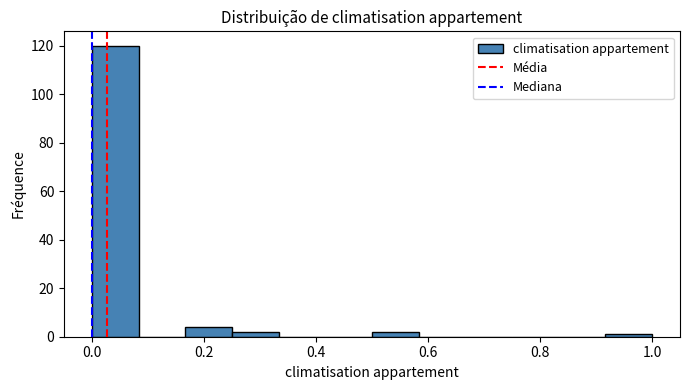

Reading left to right, list every bar in this chart as the range it spans on the x-axis followed by its height. Neither the bar edges nor the heights are printed on the chart, so give them approximately, as read against the axes.

0.00 to 0.08: 120
0.08 to 0.16: 0
0.16 to 0.26: 4
0.26 to 0.34: 2
0.34 to 0.42: 0
0.42 to 0.50: 0
0.50 to 0.58: 2
0.58 to 0.66: 0
0.66 to 0.76: 0
0.76 to 0.84: 0
0.84 to 0.92: 0
0.92 to 1.00: under 2